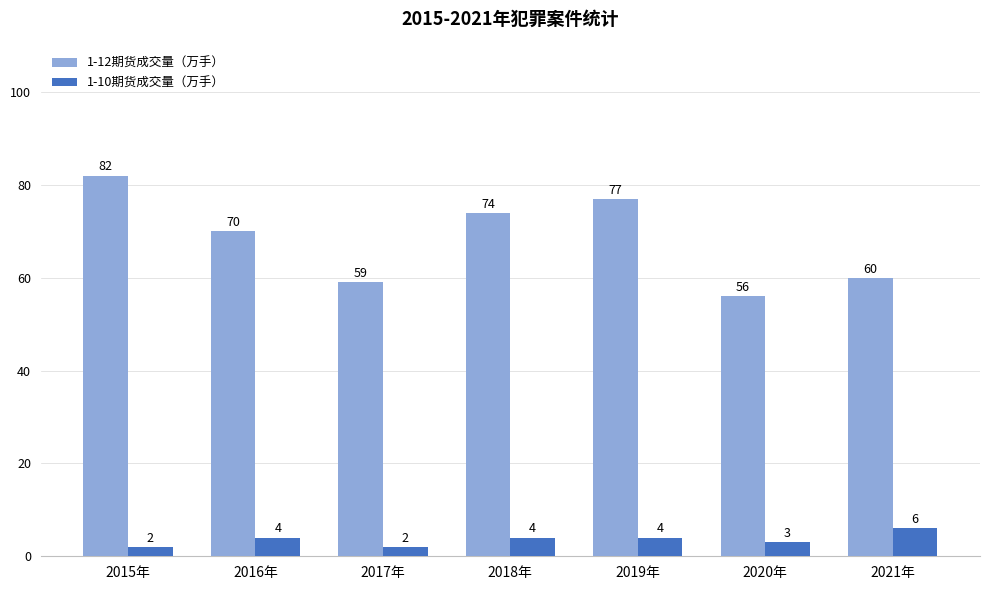

Which series has the largest range (max minus min)?

1-12期货成交量（万手）